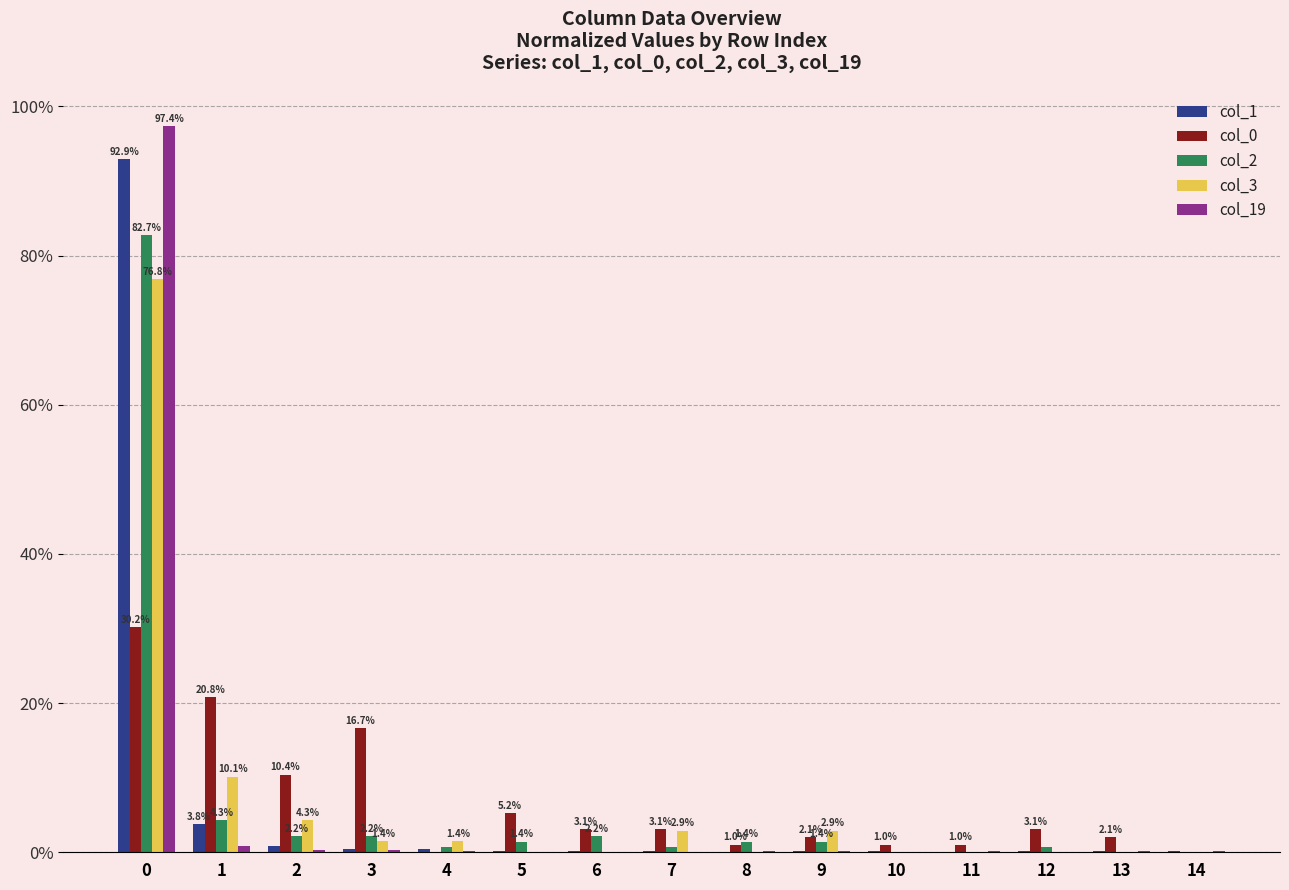

How many series are shown in this chart?

5